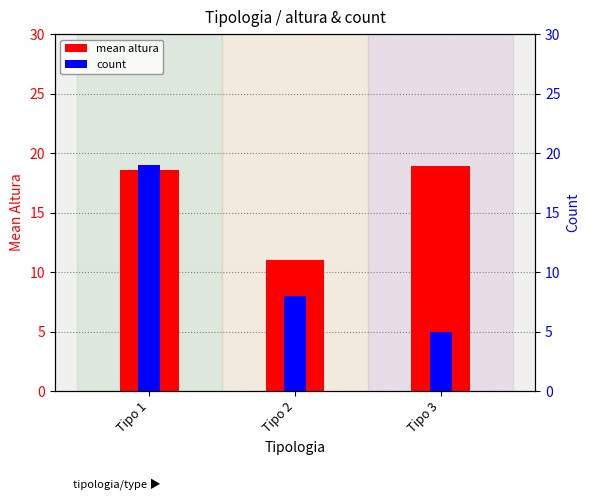

At which label is mean altura closest to 14?

Tipo 2